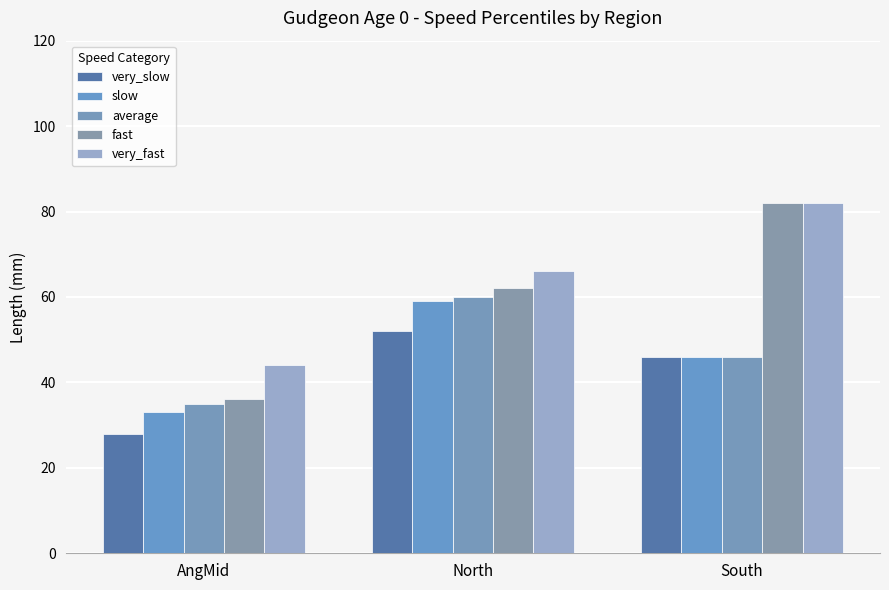

What position from the right is North?

2